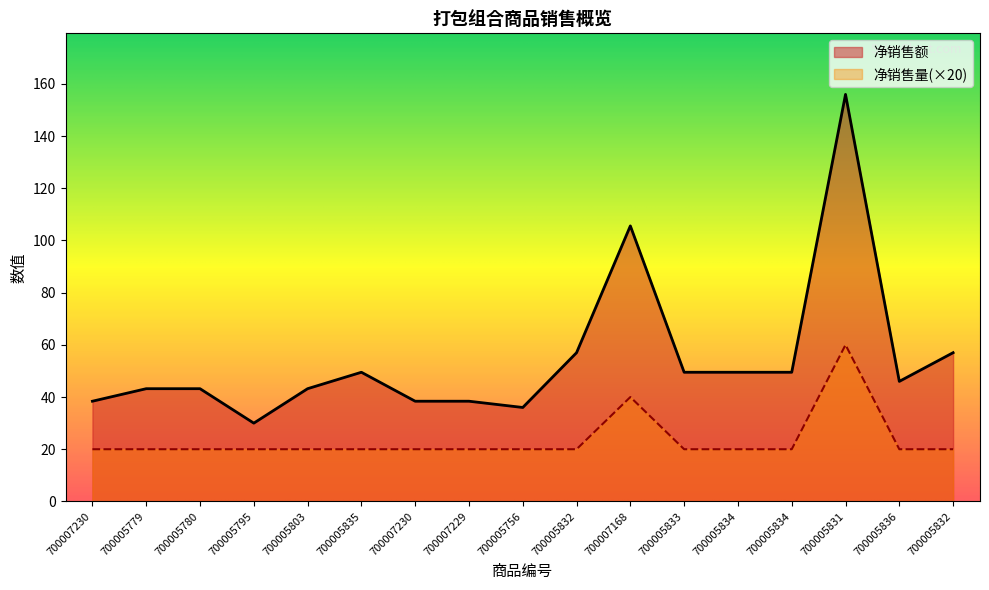

What is the average value of the 净销售量 series?

23.5